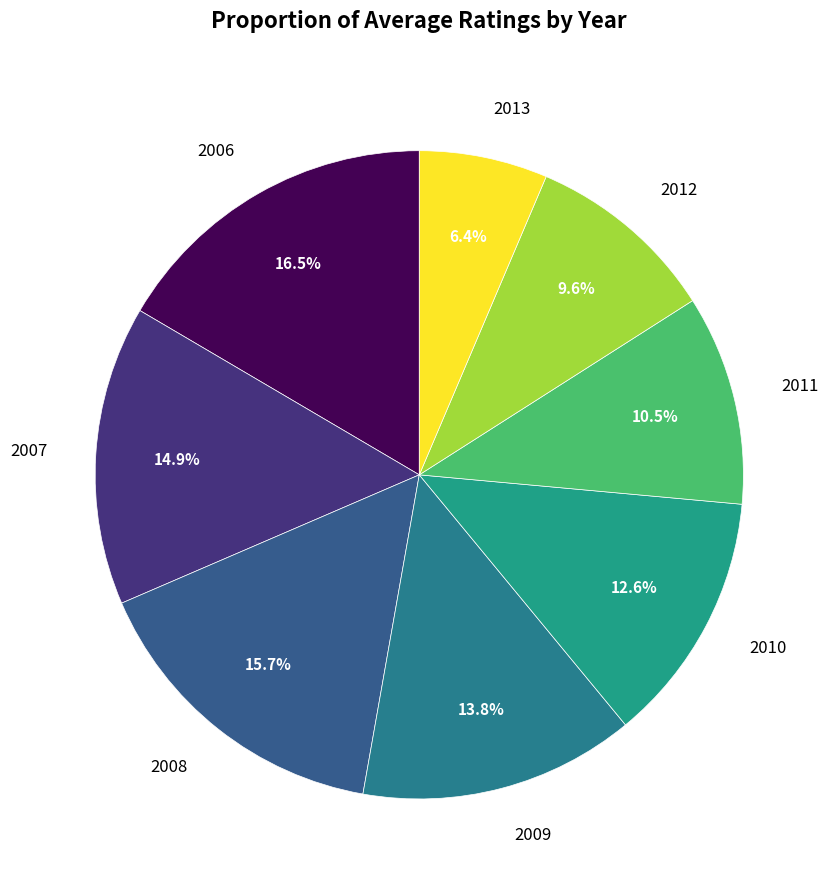

Does 2009 account for over 50% of the chart?

No